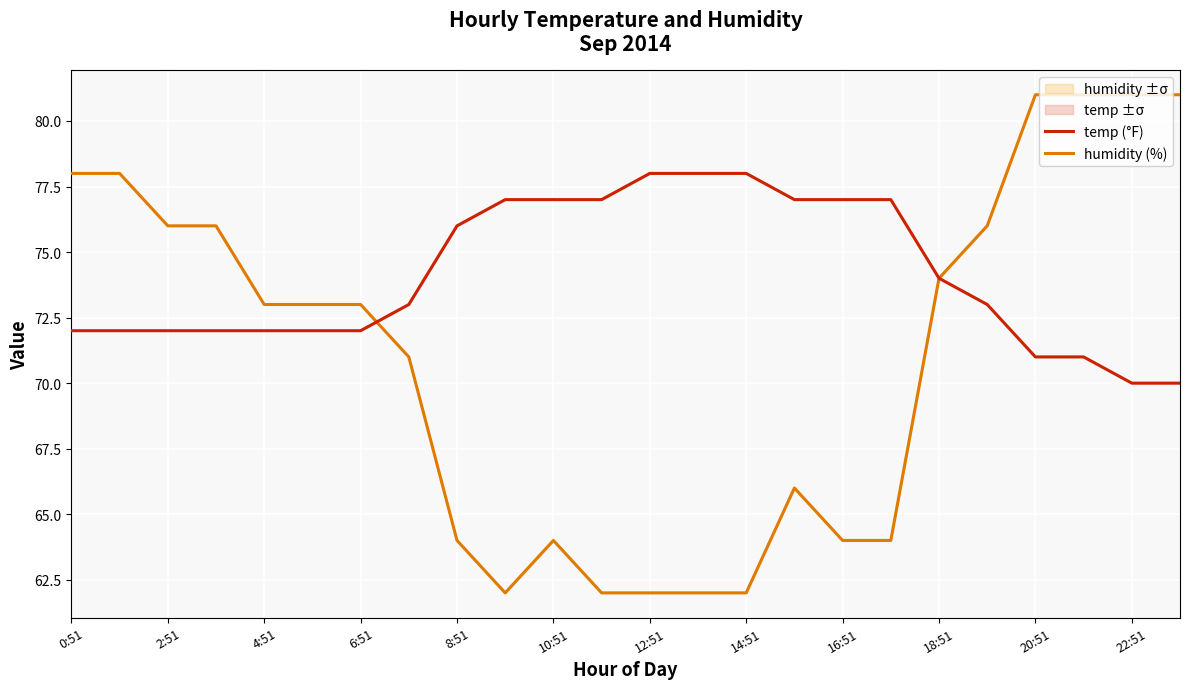

What is the minimum value for humidity (%)?

62